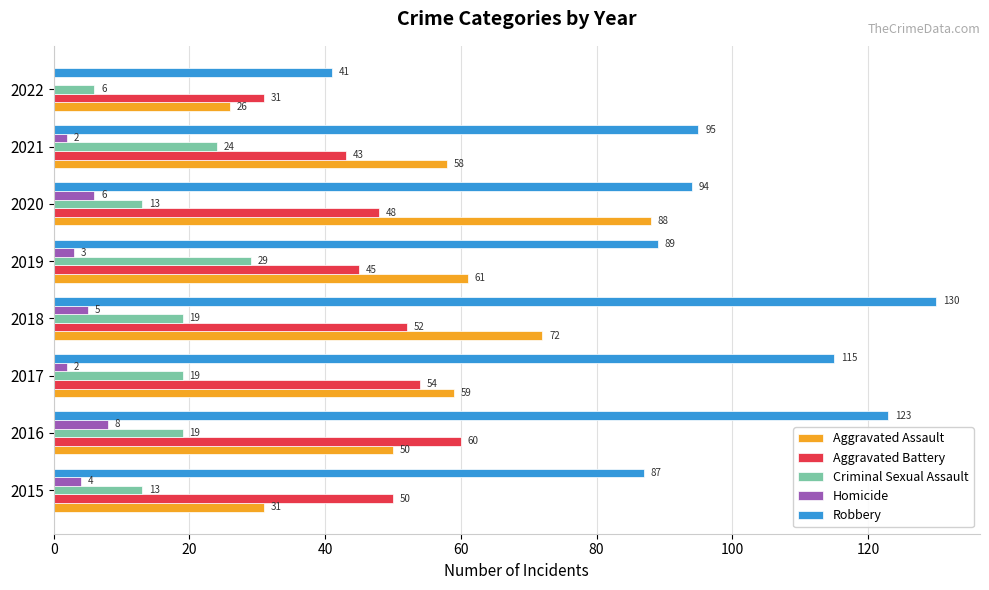

At which category is the sum across all series the highest?

2018